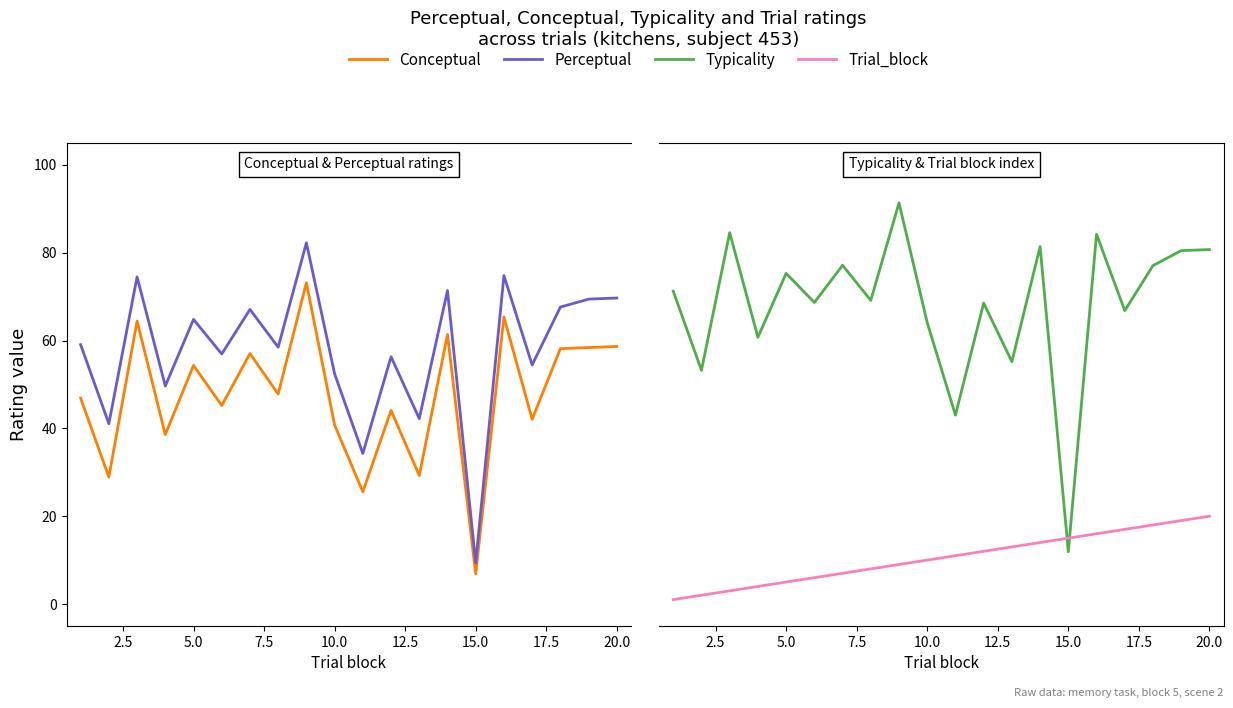

At how many categories does at least one series exceed 82?

3